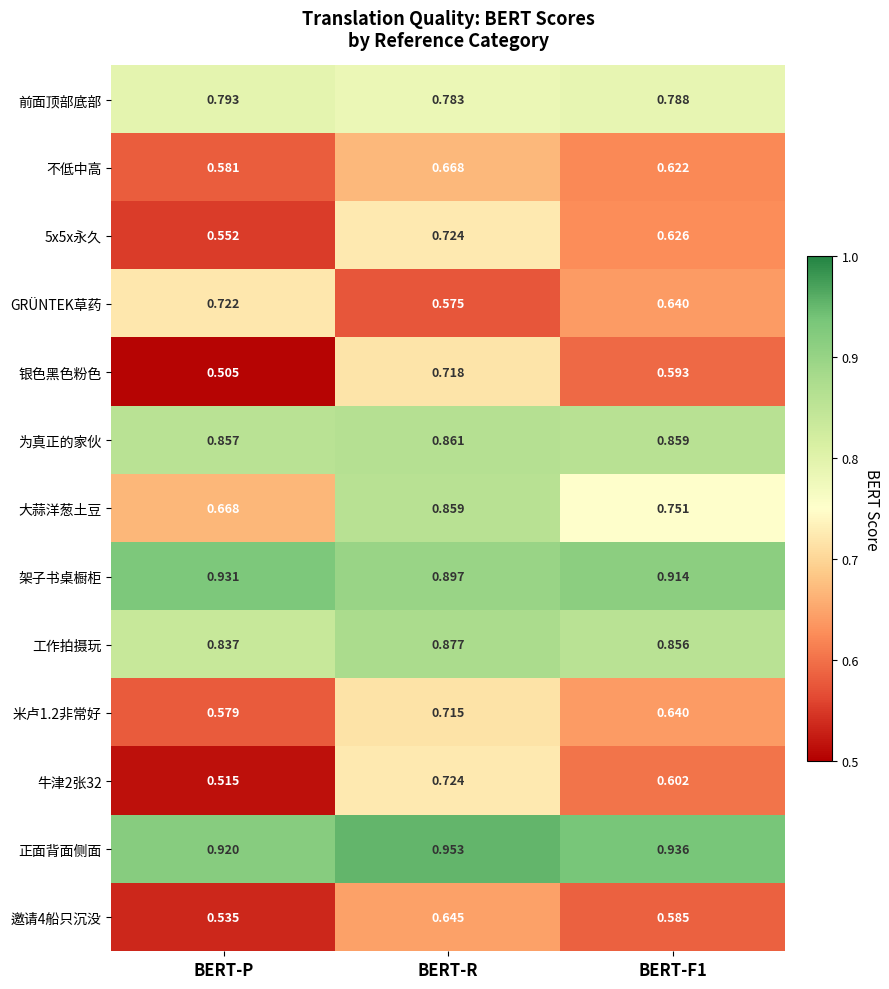

Where is 邀请4船只沉没 nearest to the value 0?

BERT-P